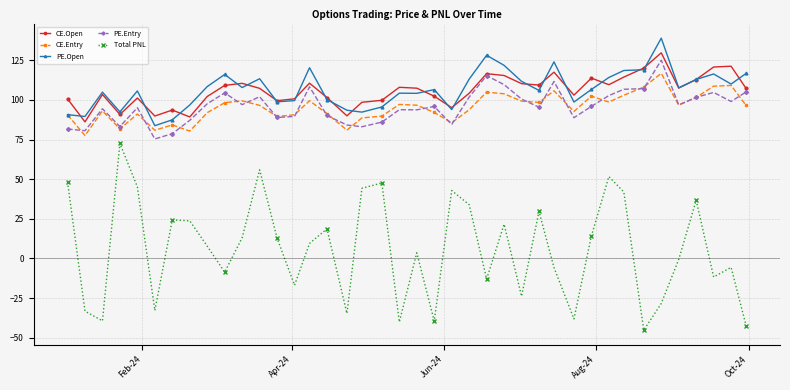

How many categories are shown in the chart?

40